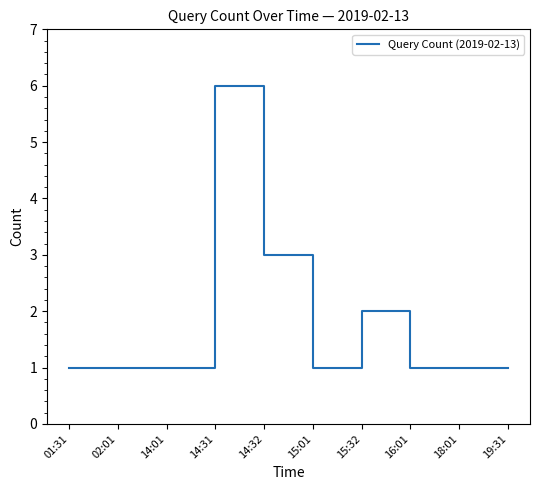

Reading right to left, list all the values displayed in this chart.

19:31=1	18:01=1	16:01=1	15:32=2	15:01=1	14:32=3	14:31=6	14:01=1	02:01=1	01:31=1